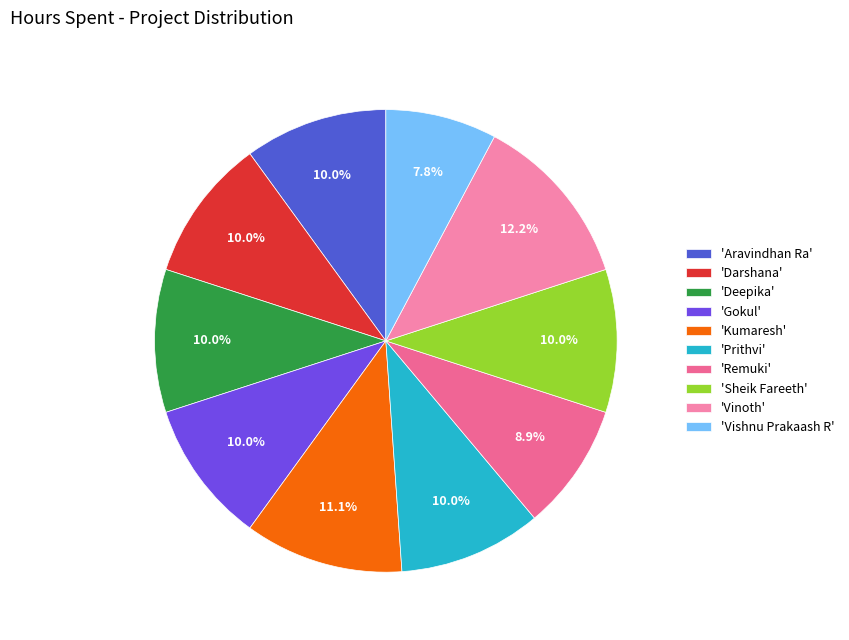

Count the number of slices in the pie.

10